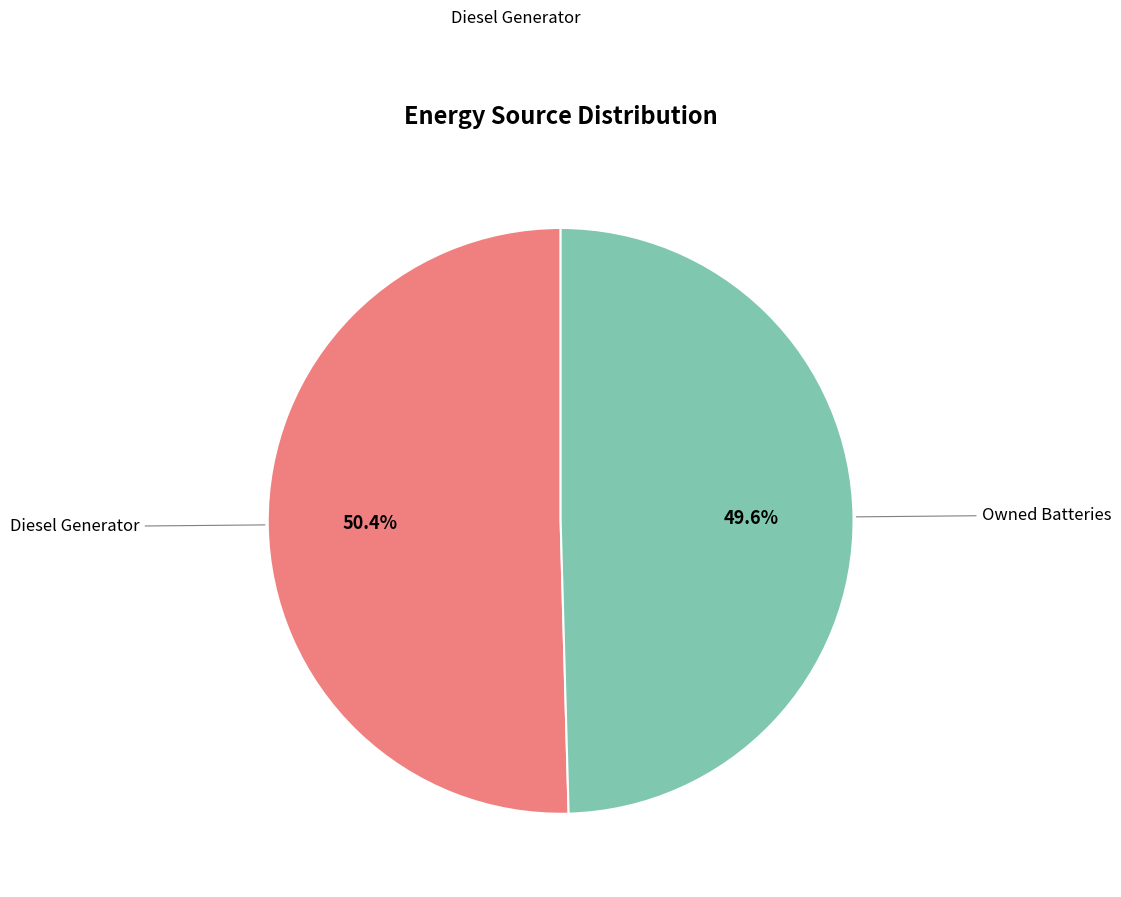

Count the number of slices in the pie.

2